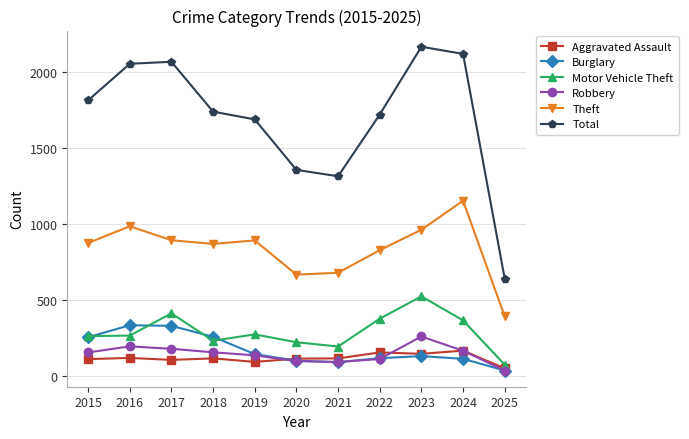

True or false: Theft and Aggravated Assault intersect in this chart.

False